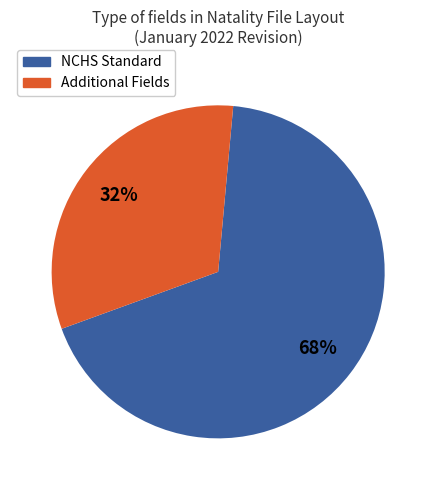

Does any single category account for the majority?

Yes